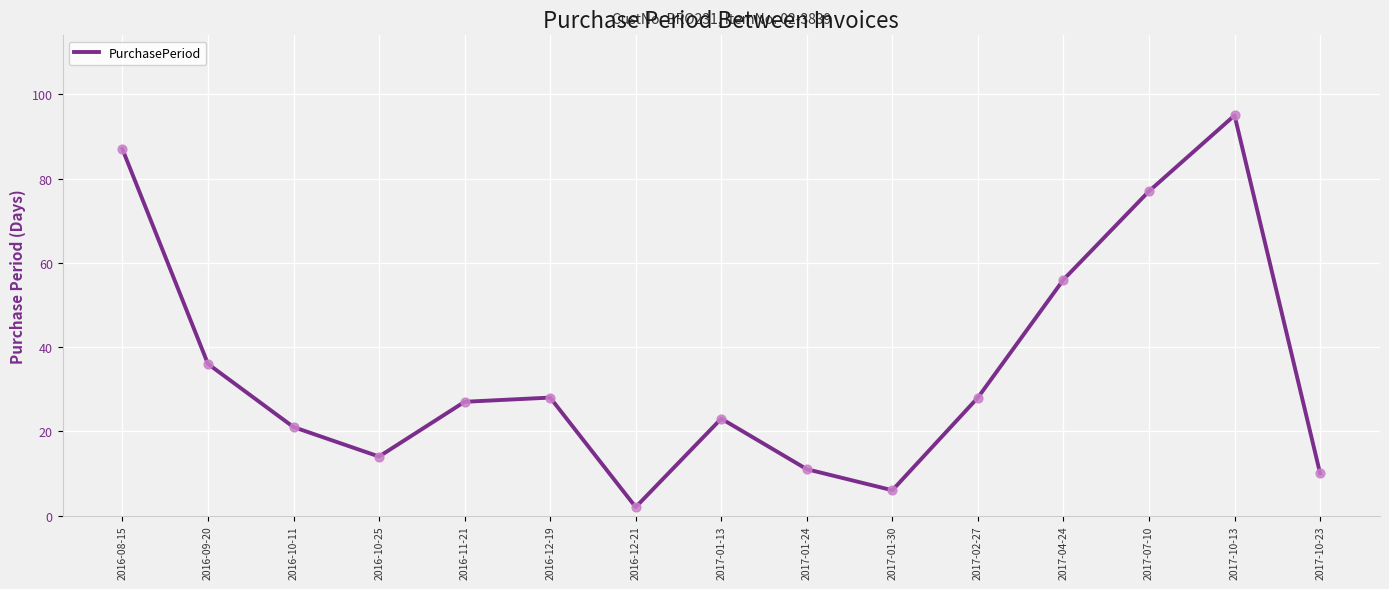

Approximately how many times larger is the value at 2016-10-25 compared to 2017-10-13?

0.1